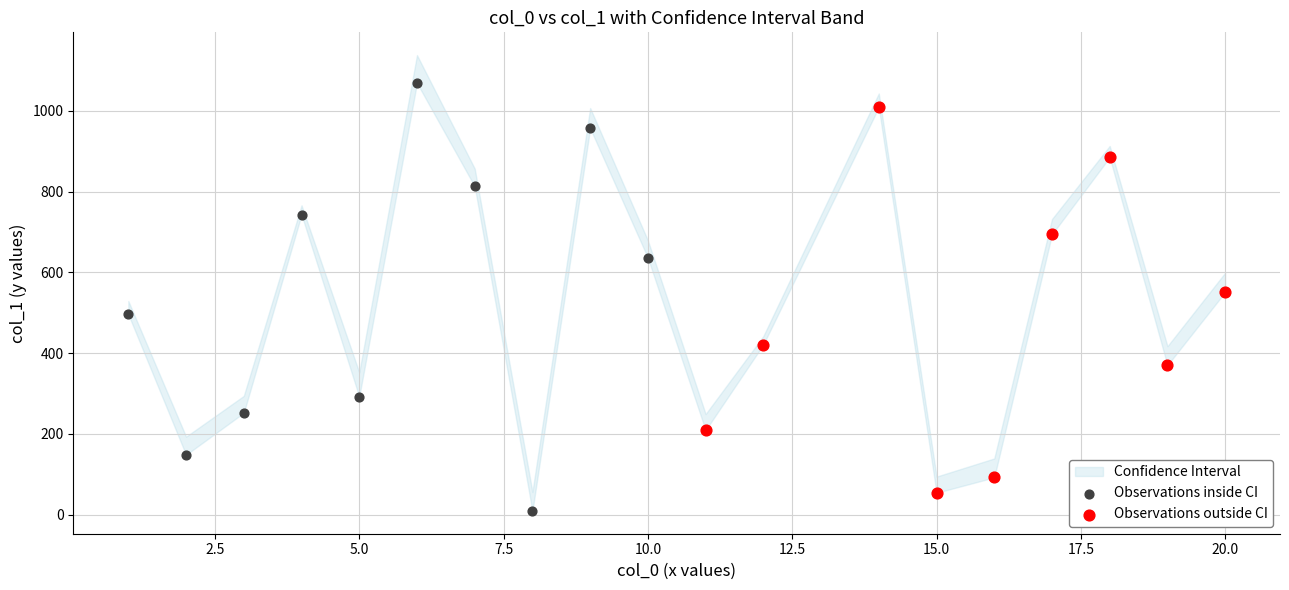

Which series reaches the minimum Y coordinate?

Observations inside CI